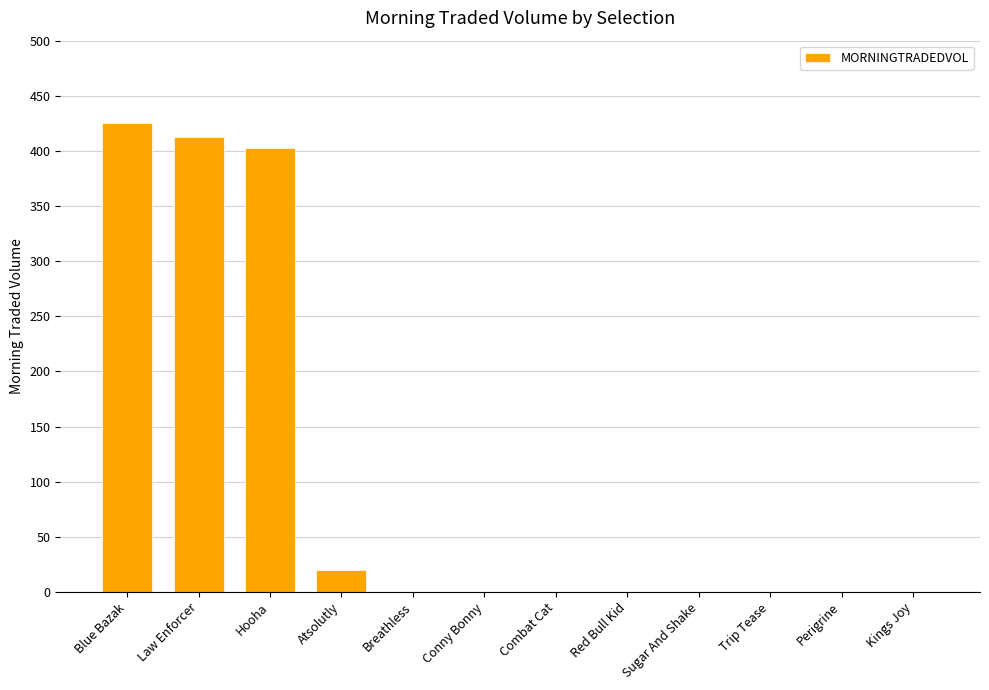

Are the bars horizontal?

No